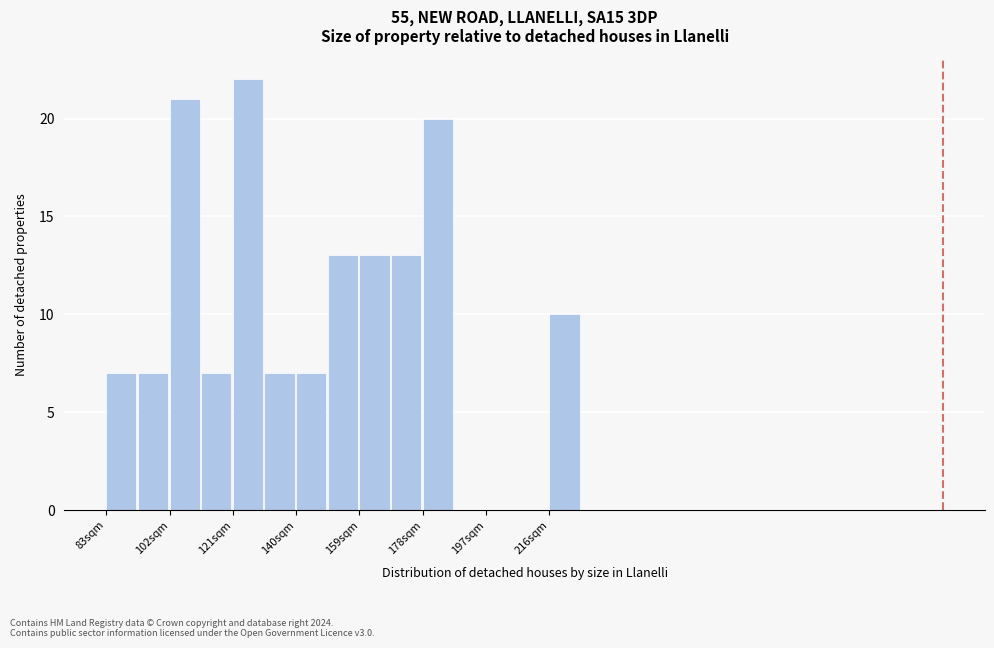

Reading left to right, list every bar in this chart as the range it spans on the x-axis followed by its height. Neither the bar edges nor the heights are printed on the chart, so give them approximately, as read against the axes.

84 to 92: 7
92 to 102: 7
102 to 112: 21
112 to 122: 7
122 to 130: 22
130 to 140: 7
140 to 150: 7
150 to 160: 13
160 to 168: 13
168 to 178: 13
178 to 188: 20
188 to 198: 0
198 to 206: 0
206 to 216: 0
216 to 226: 10